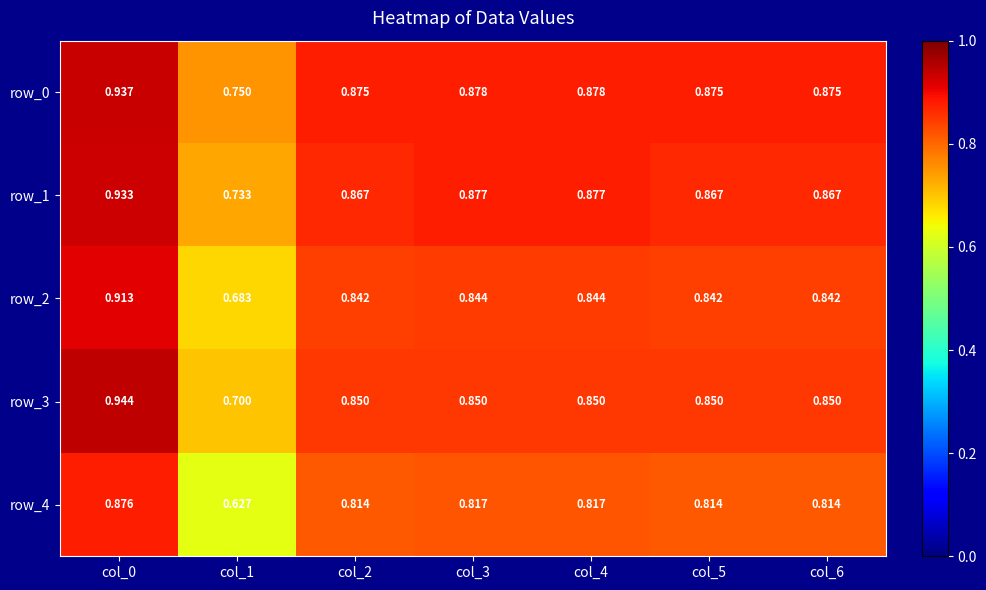

Is the value of row_2 at col_6 greater than the value of row_0 at col_0?

No